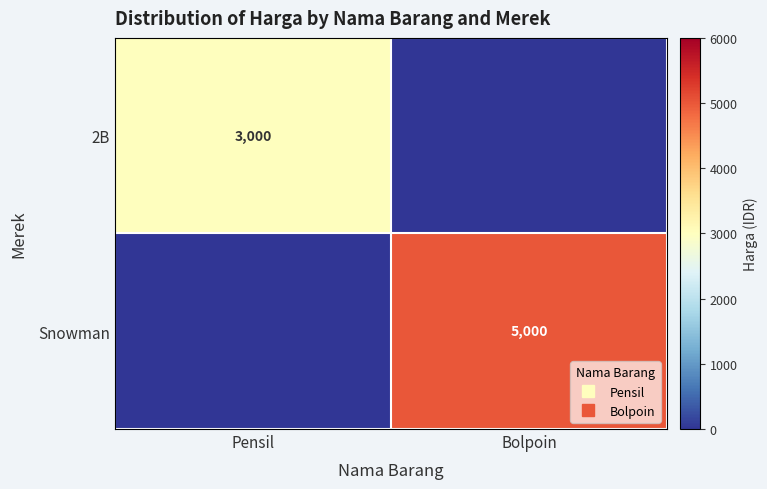

How many data points in Snowman are less than 5000?

1